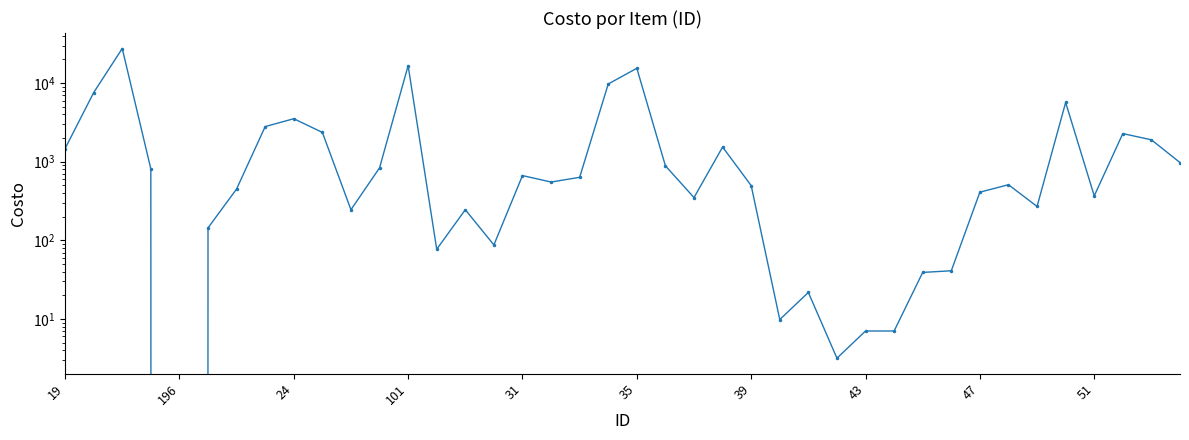

Reading left to right, what are all the values shown in this chart?

1468.0	7569.1	27552.5	810.0	0.0	144.0	450.0	2800.0	3525.0	2360.0	245.3	835.2	16666.7	77.0	245.3	87.5	666.7	551.8	633.3	9747.2	15444.0	886.9	350.0	1537.7	497.2	9.8	21.8	3.2	7.0	7.0	39.1	41.0	410.0	510.0	269.8	5671.3	368.0	2280.0	1900.0	976.1